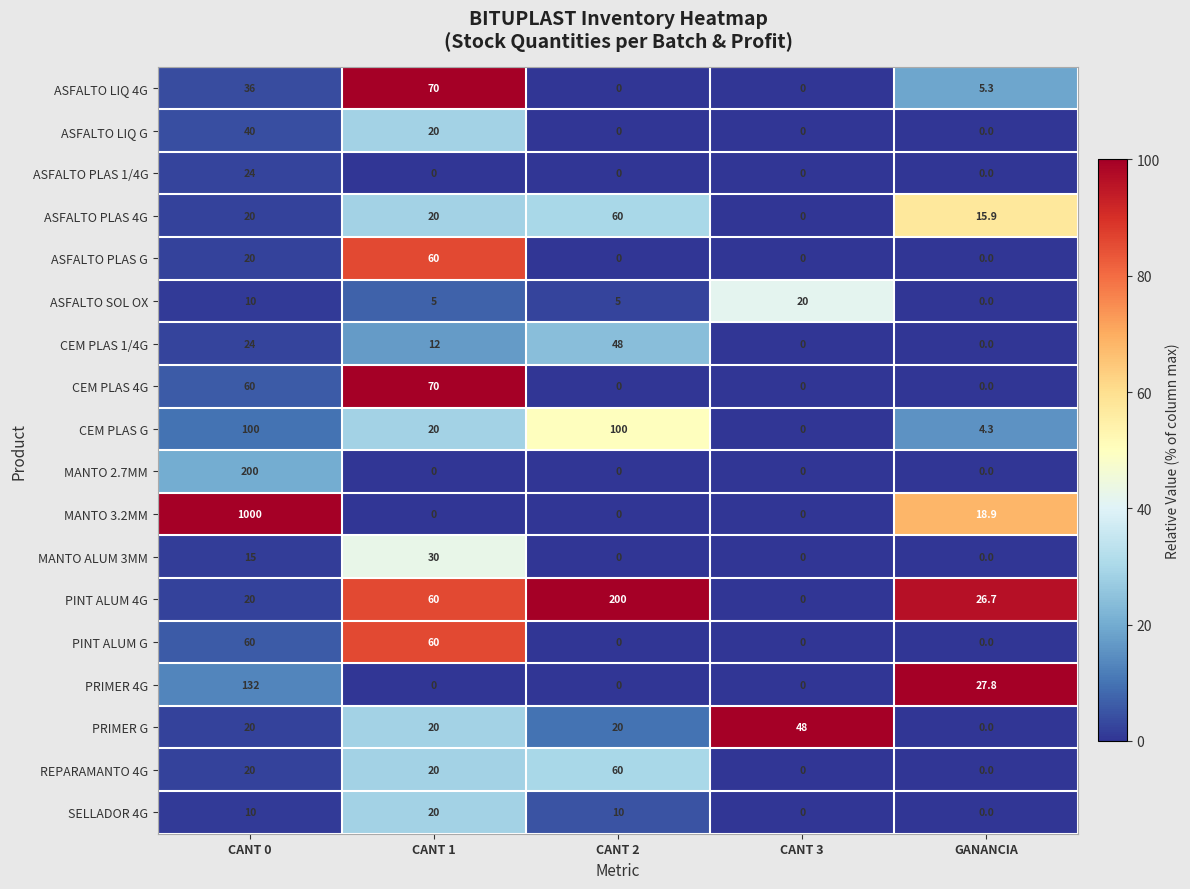

Read the ASFALTO PLAS 1/4G value at CANT 0.

24.0